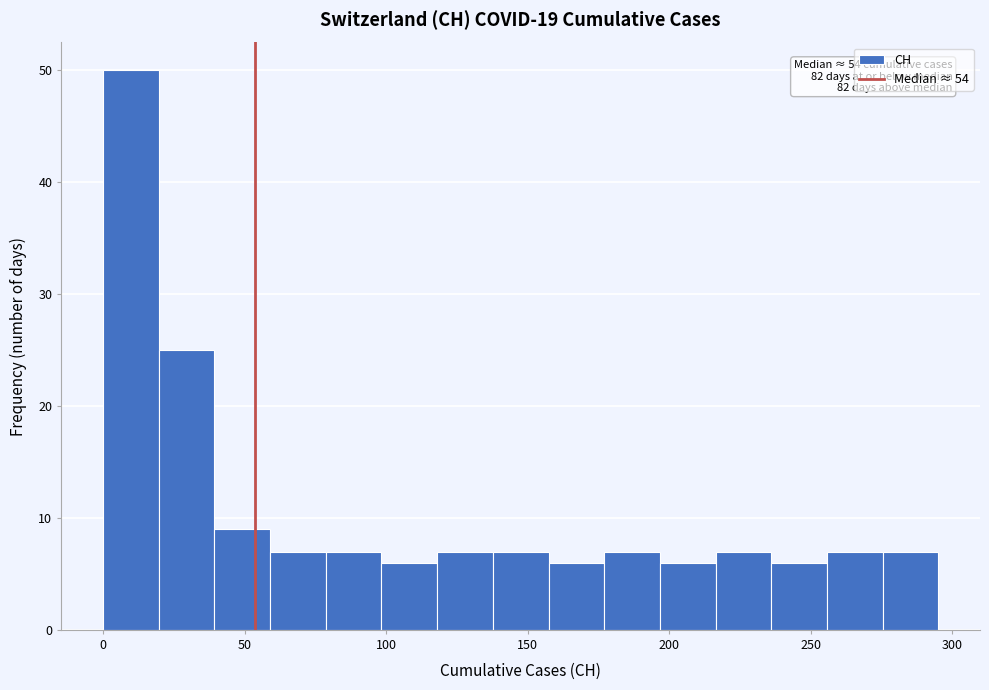

Read against the x-axis, roughly where is the centre of the tallest bar?

10